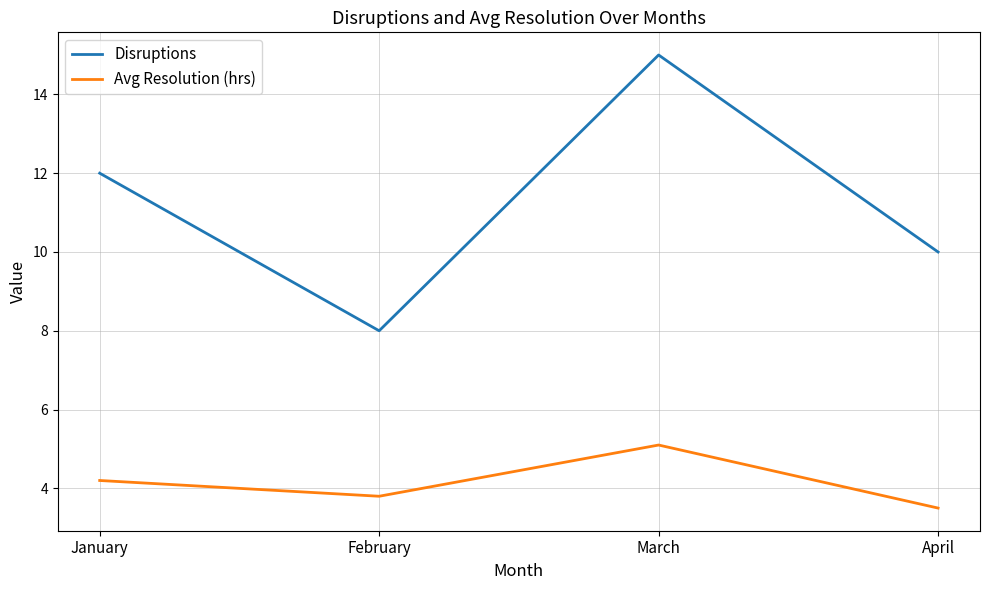

At how many categories does at least one series exceed 4?

4